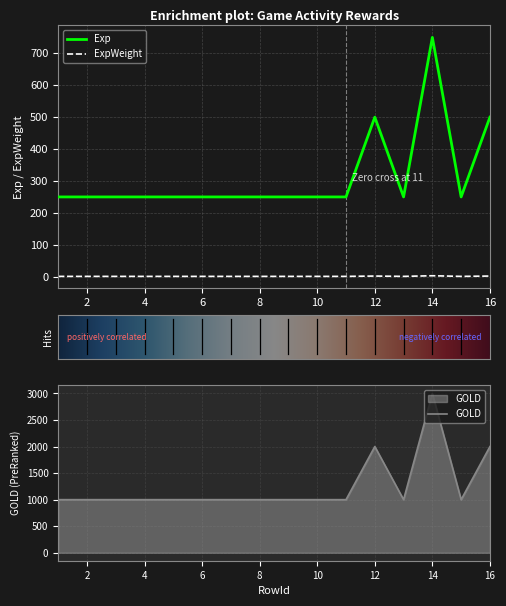

Which series has the largest total across all categories?

GOLD